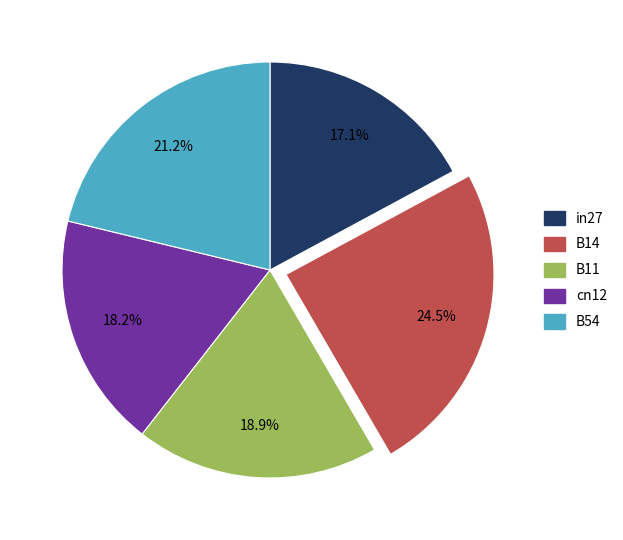

What is the smallest slice in the pie chart?

in27